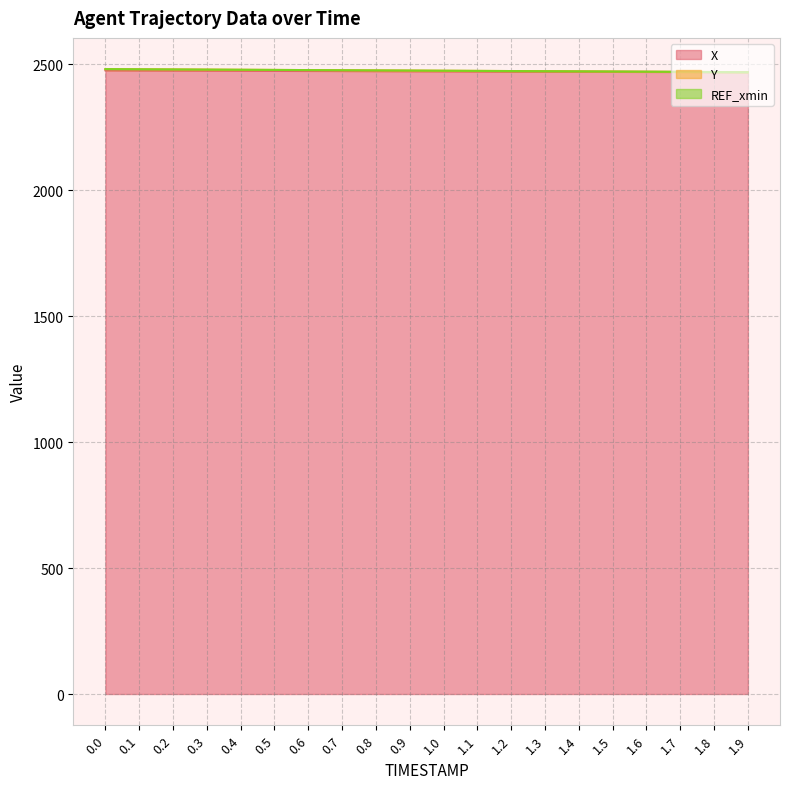

What is the label of the 17th point from the left?

1.6